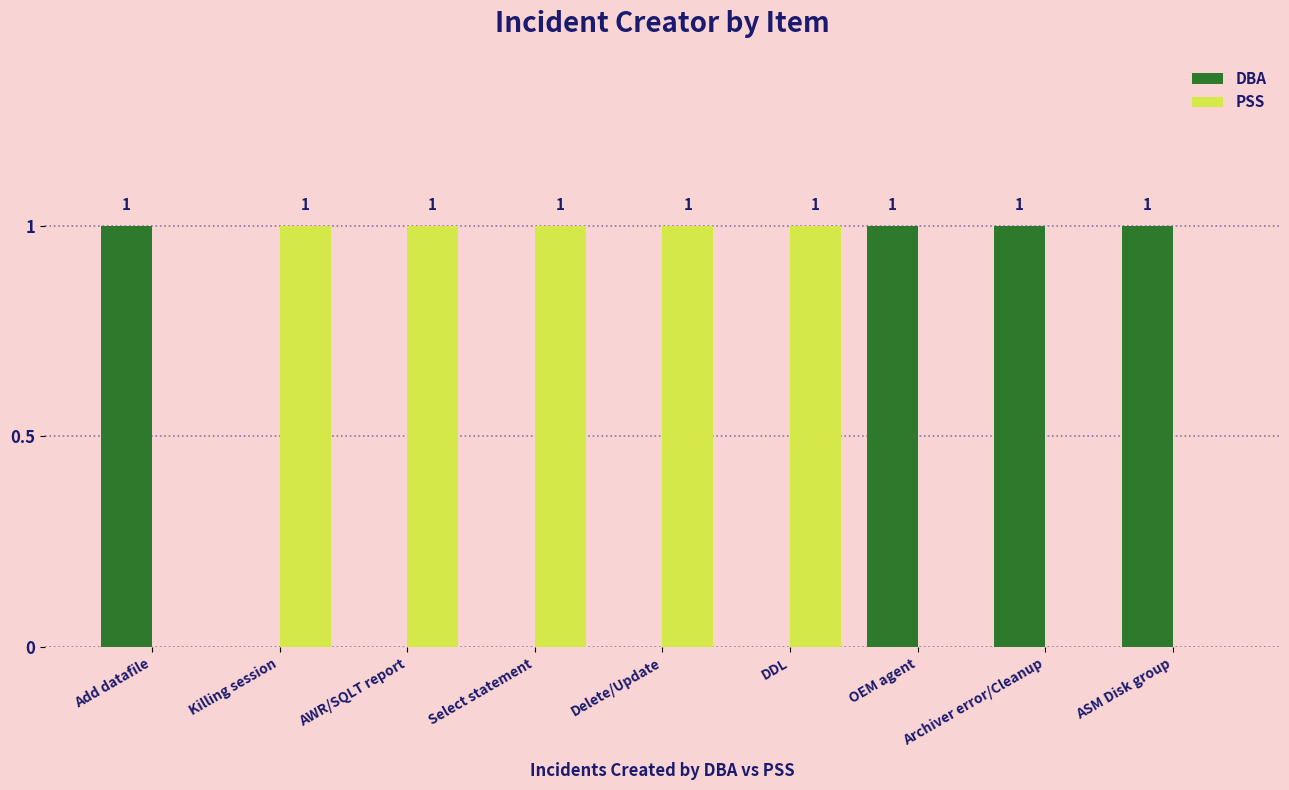

What is the sum of all PSS values?

5